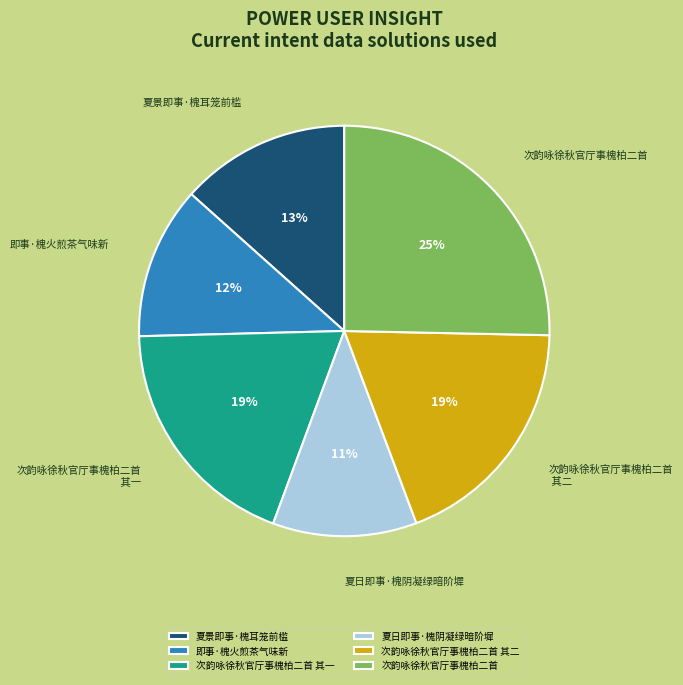

Which slice is the largest?

次韵咏徐秋官厅事槐柏二首